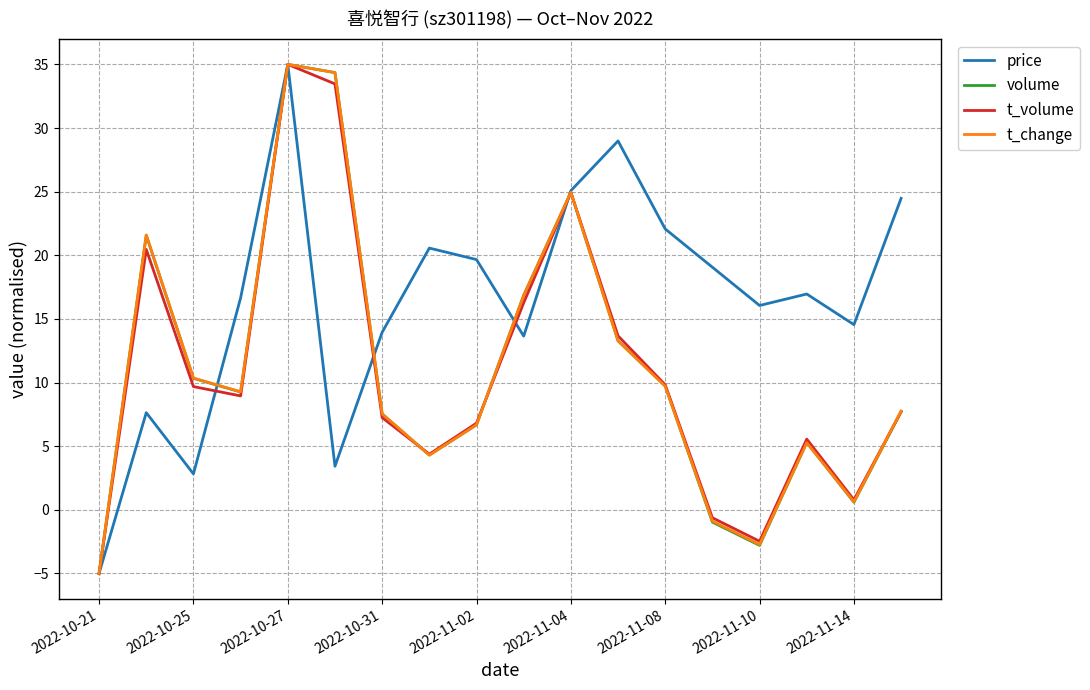

Which series has the largest total across all categories?

price